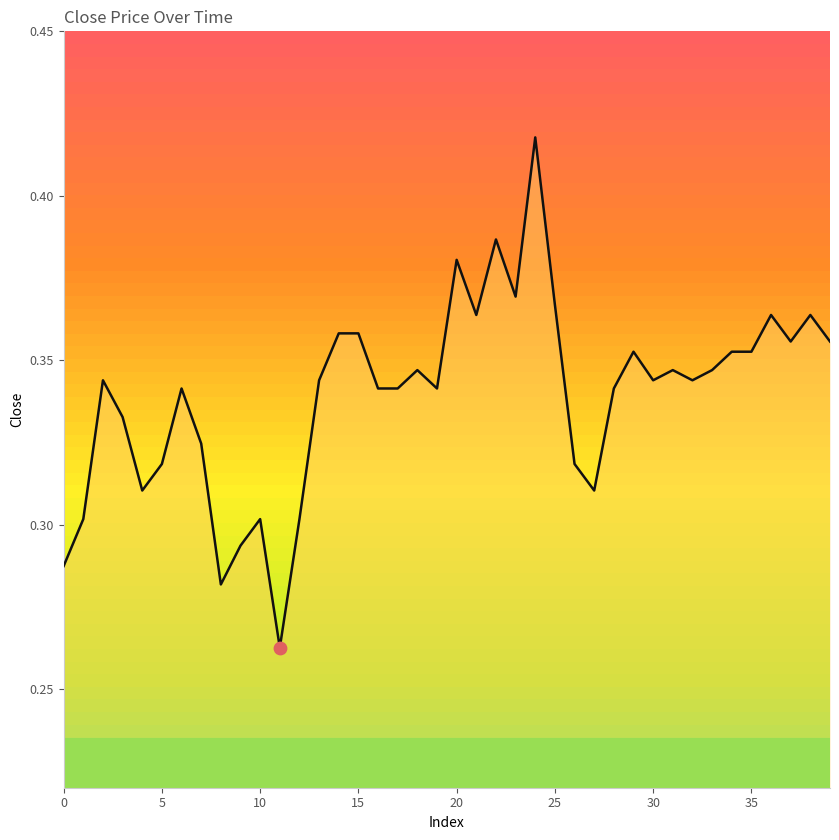

What is the change in value from 12 to 21?

+0.1